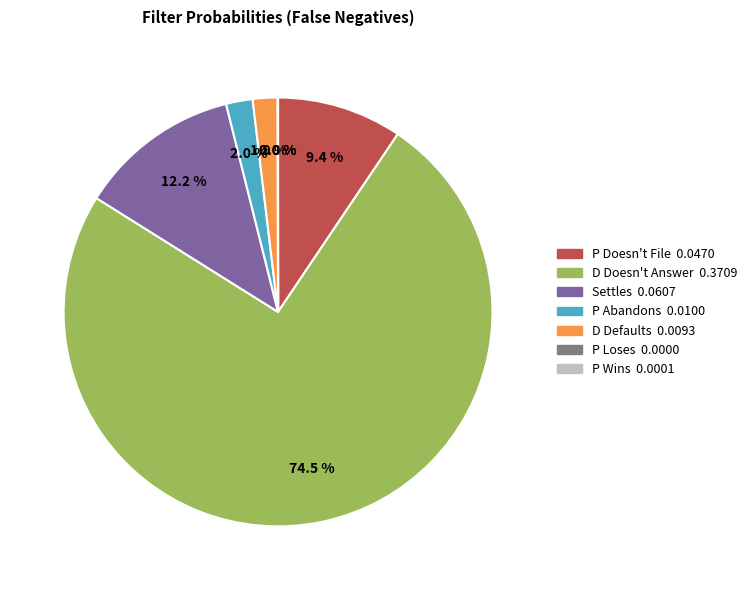

Does any single category account for the majority?

Yes